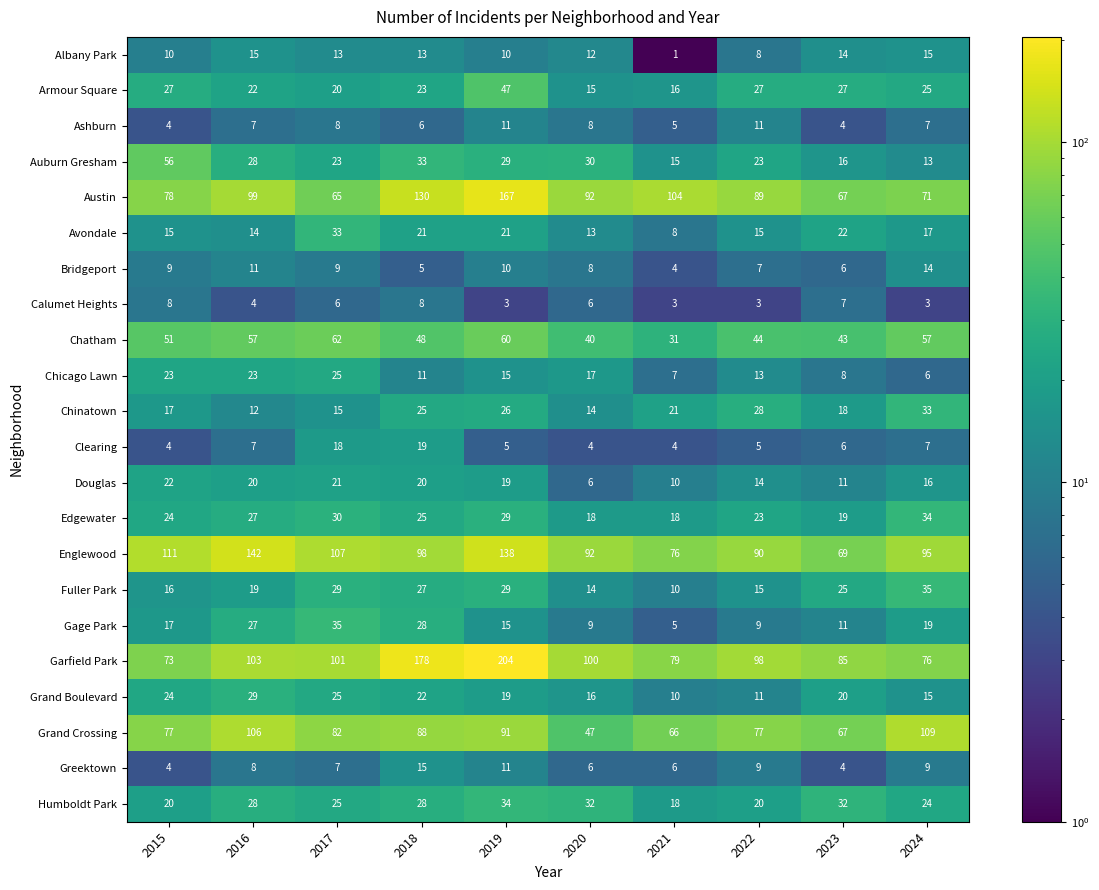

What is the spread (max minus min) of values at 2015?

107